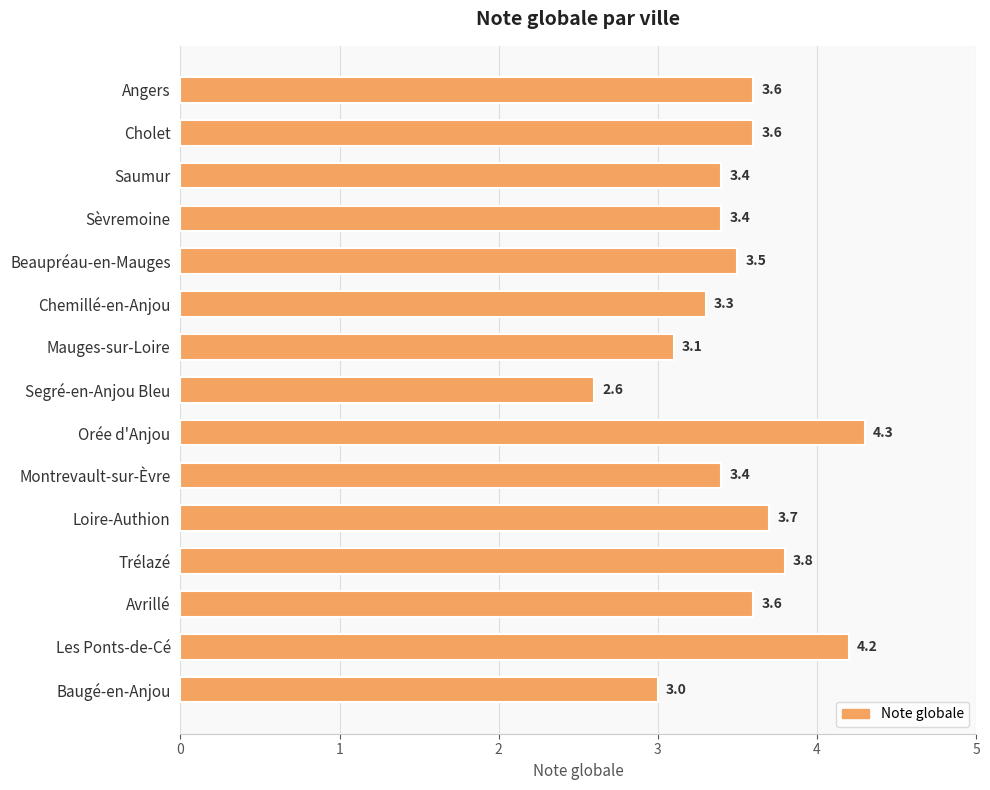

What is the minimum value shown in the chart?

2.6